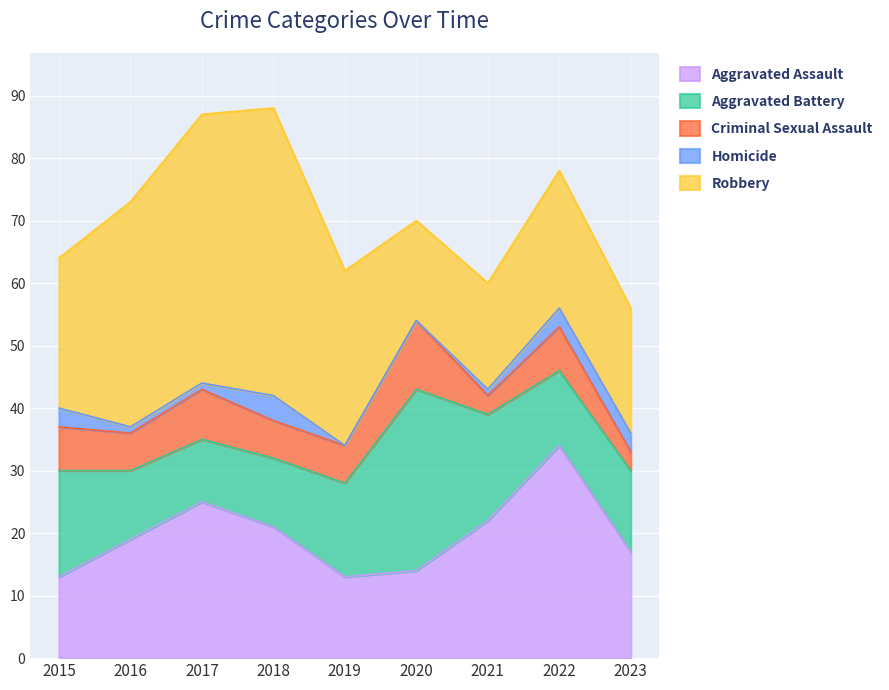

At which label is Robbery closest to 31?

2019